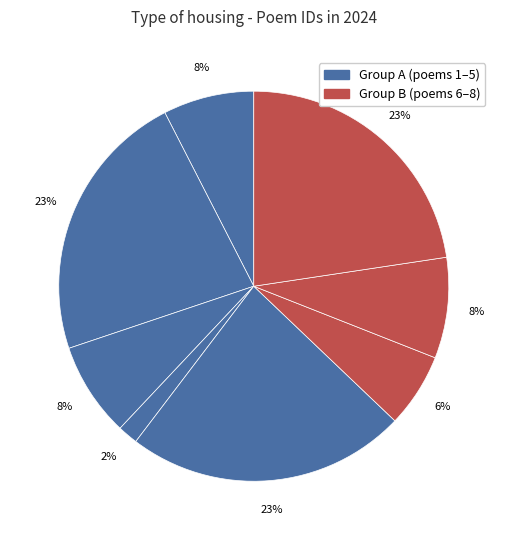

Does any single category account for the majority?

No